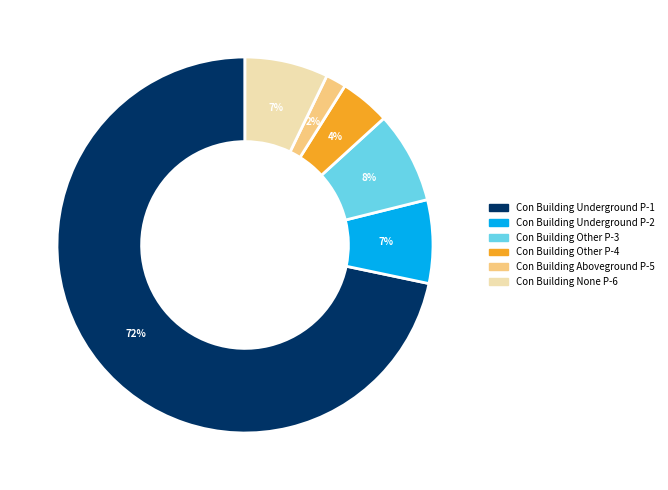

Is there a majority slice in this chart?

Yes